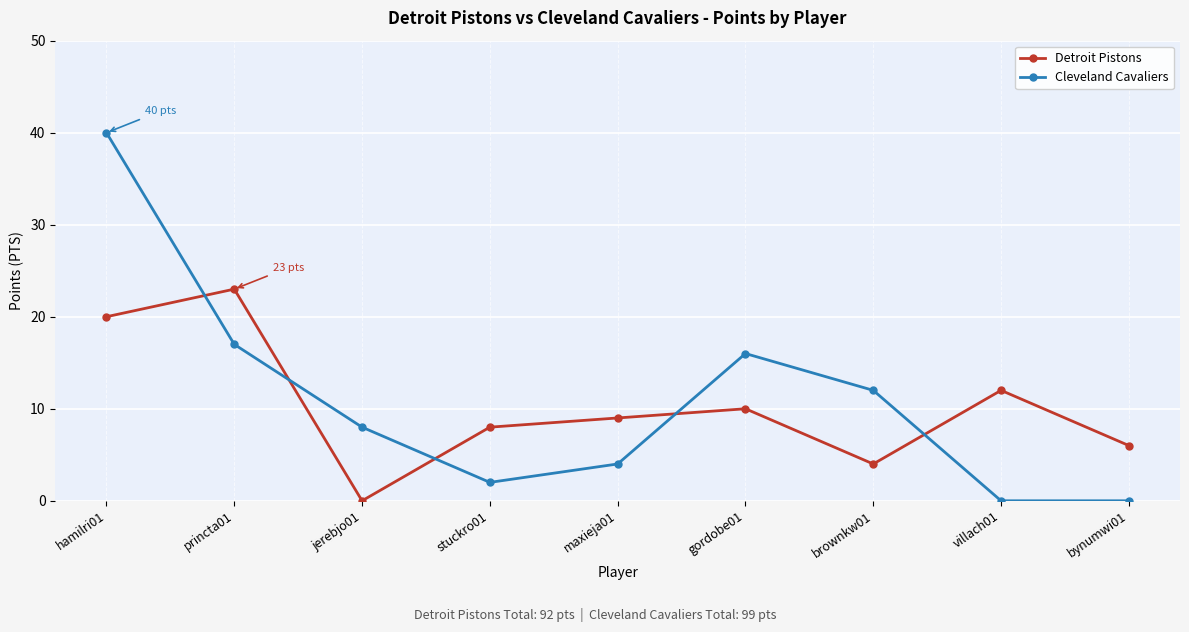

How many interior local peaks does the Detroit Pistons series have?

3